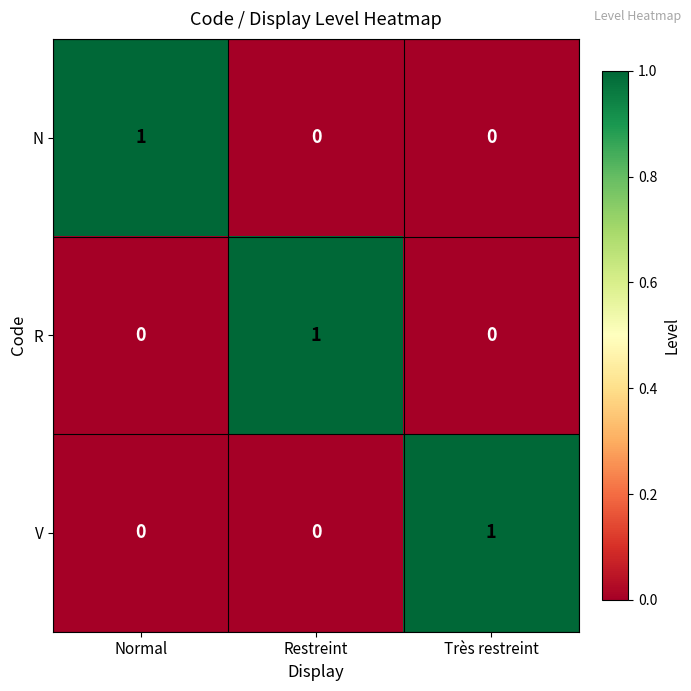

How many N values are between 0 and 1?

3